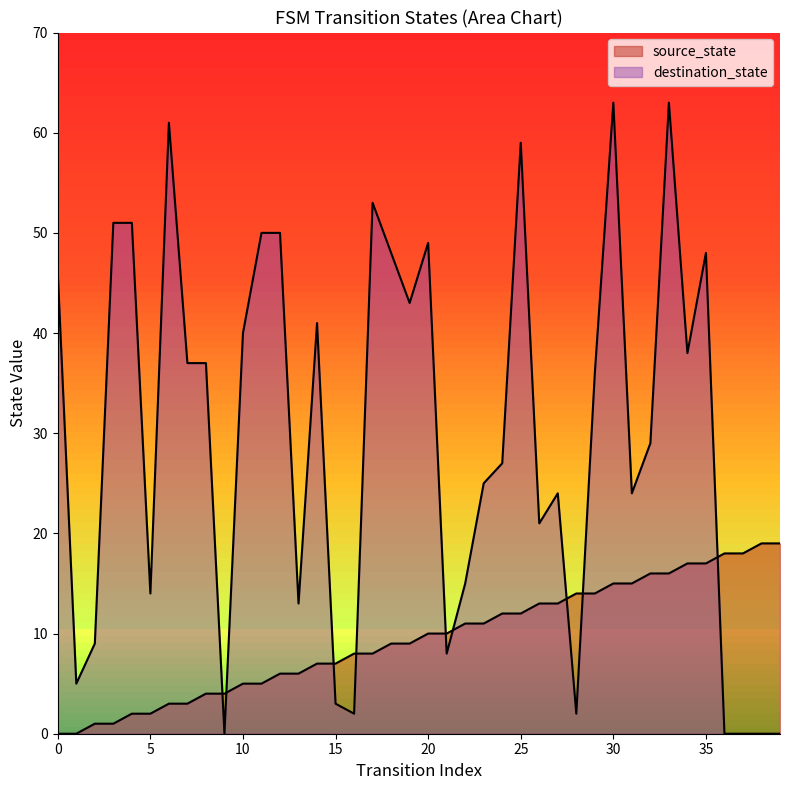

What is the greatest value displayed?

63